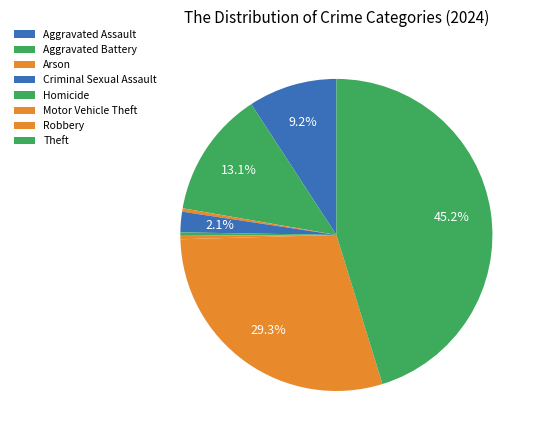

Which slice is the largest?

Theft